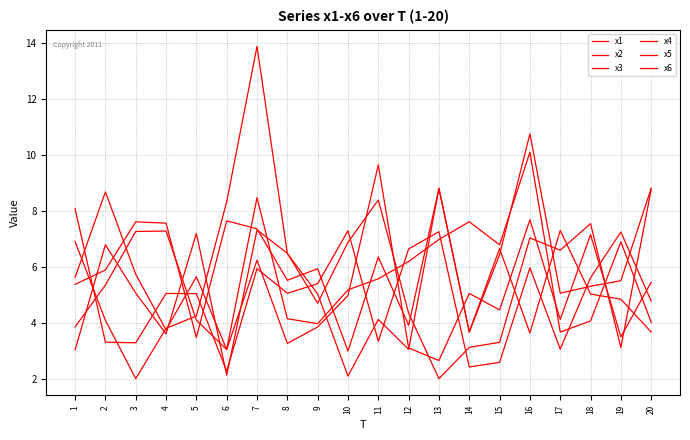

What is the spread (max minus min) of values at 7?

7.9